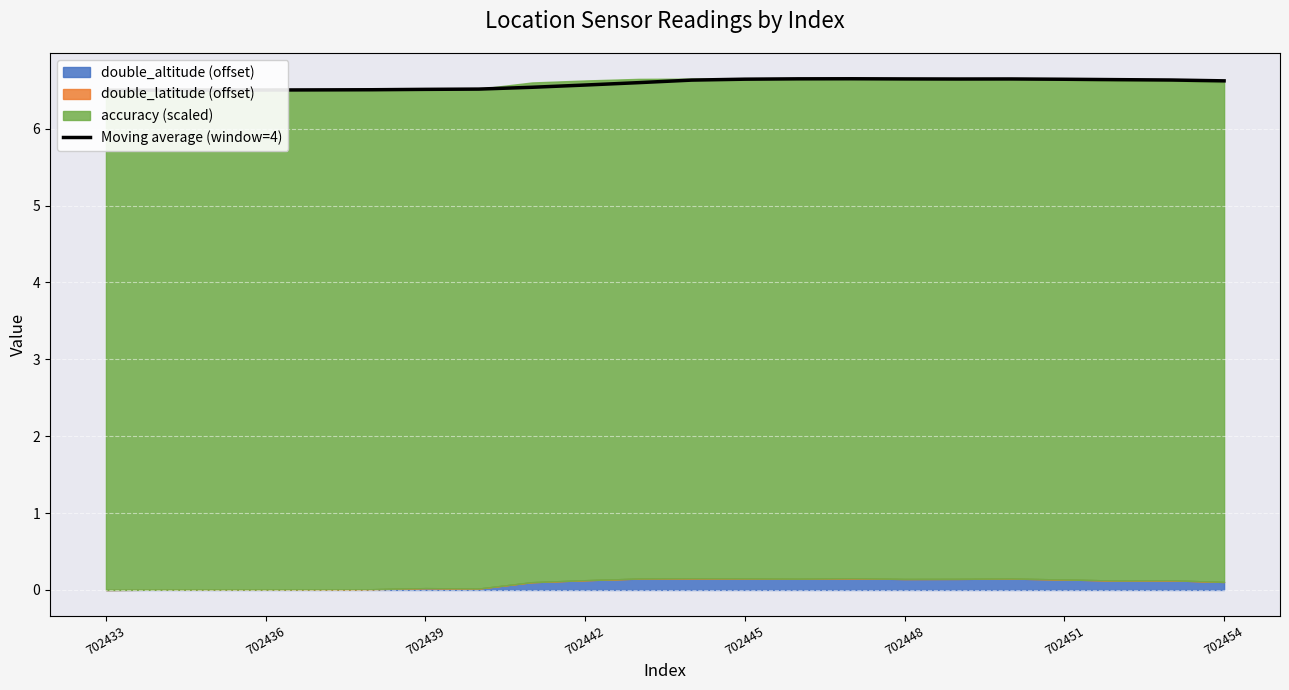

True or false: there are more than 2 points higher than both neighbors.

False